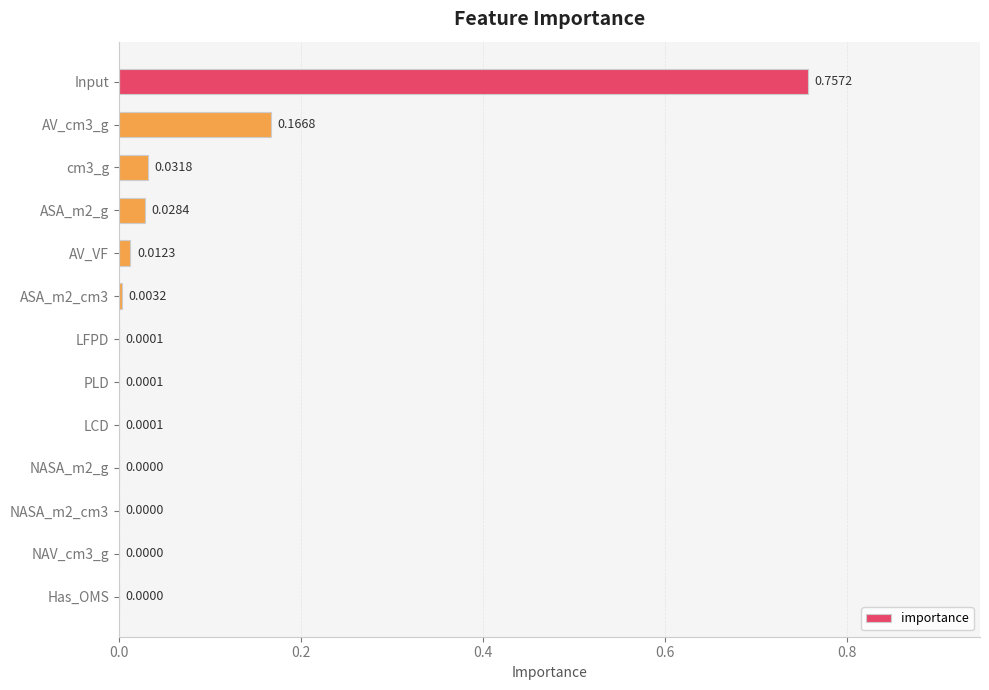

What is the sum of all values?

1.0